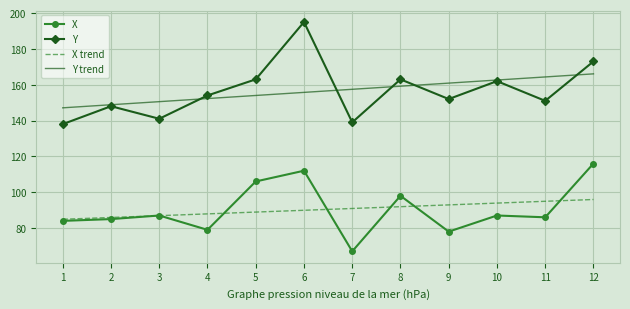

What is the difference between the maximum and second lowest values in the X trend series?

10.0